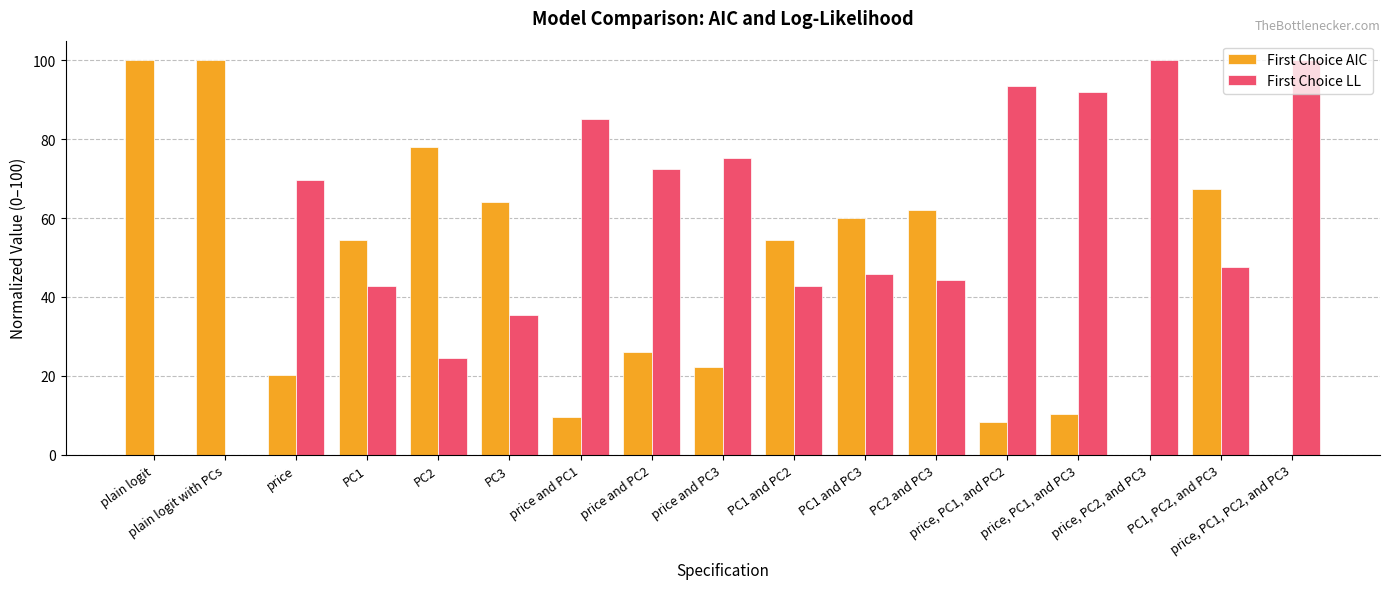

Read the First Choice AIC value at PC1.

54.4